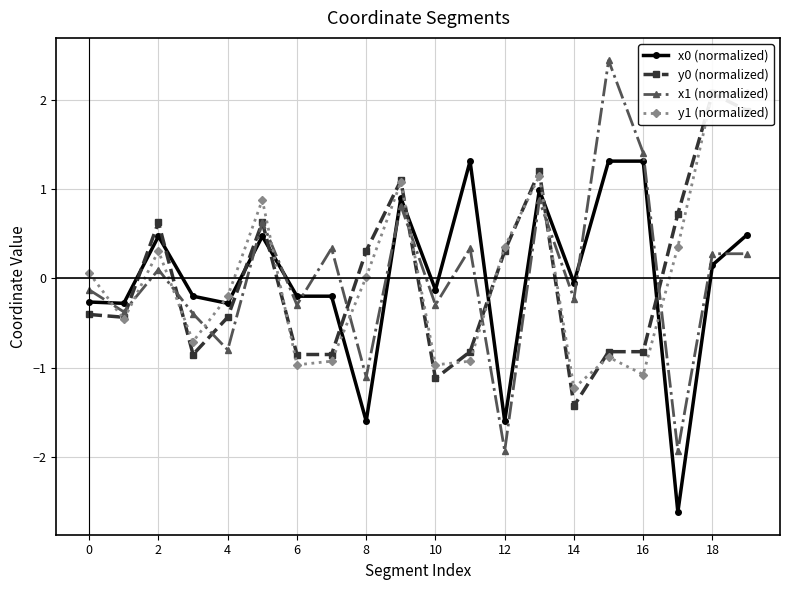

The y0 (normalized) series shows 0.5 at 12. True or false?

False